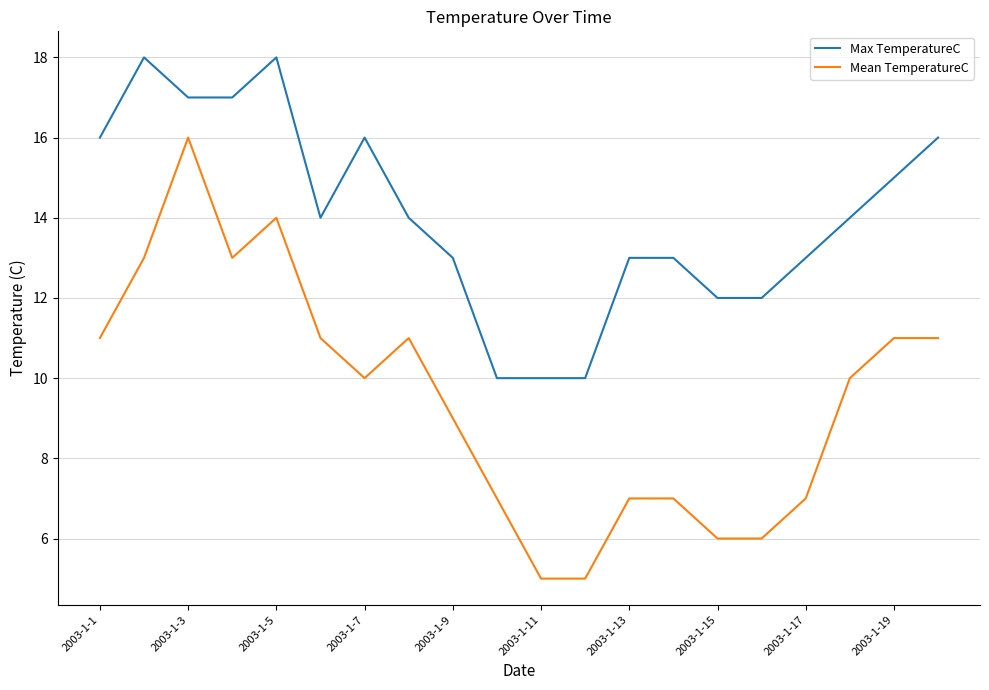

Does the chart have visible grid lines?

Yes